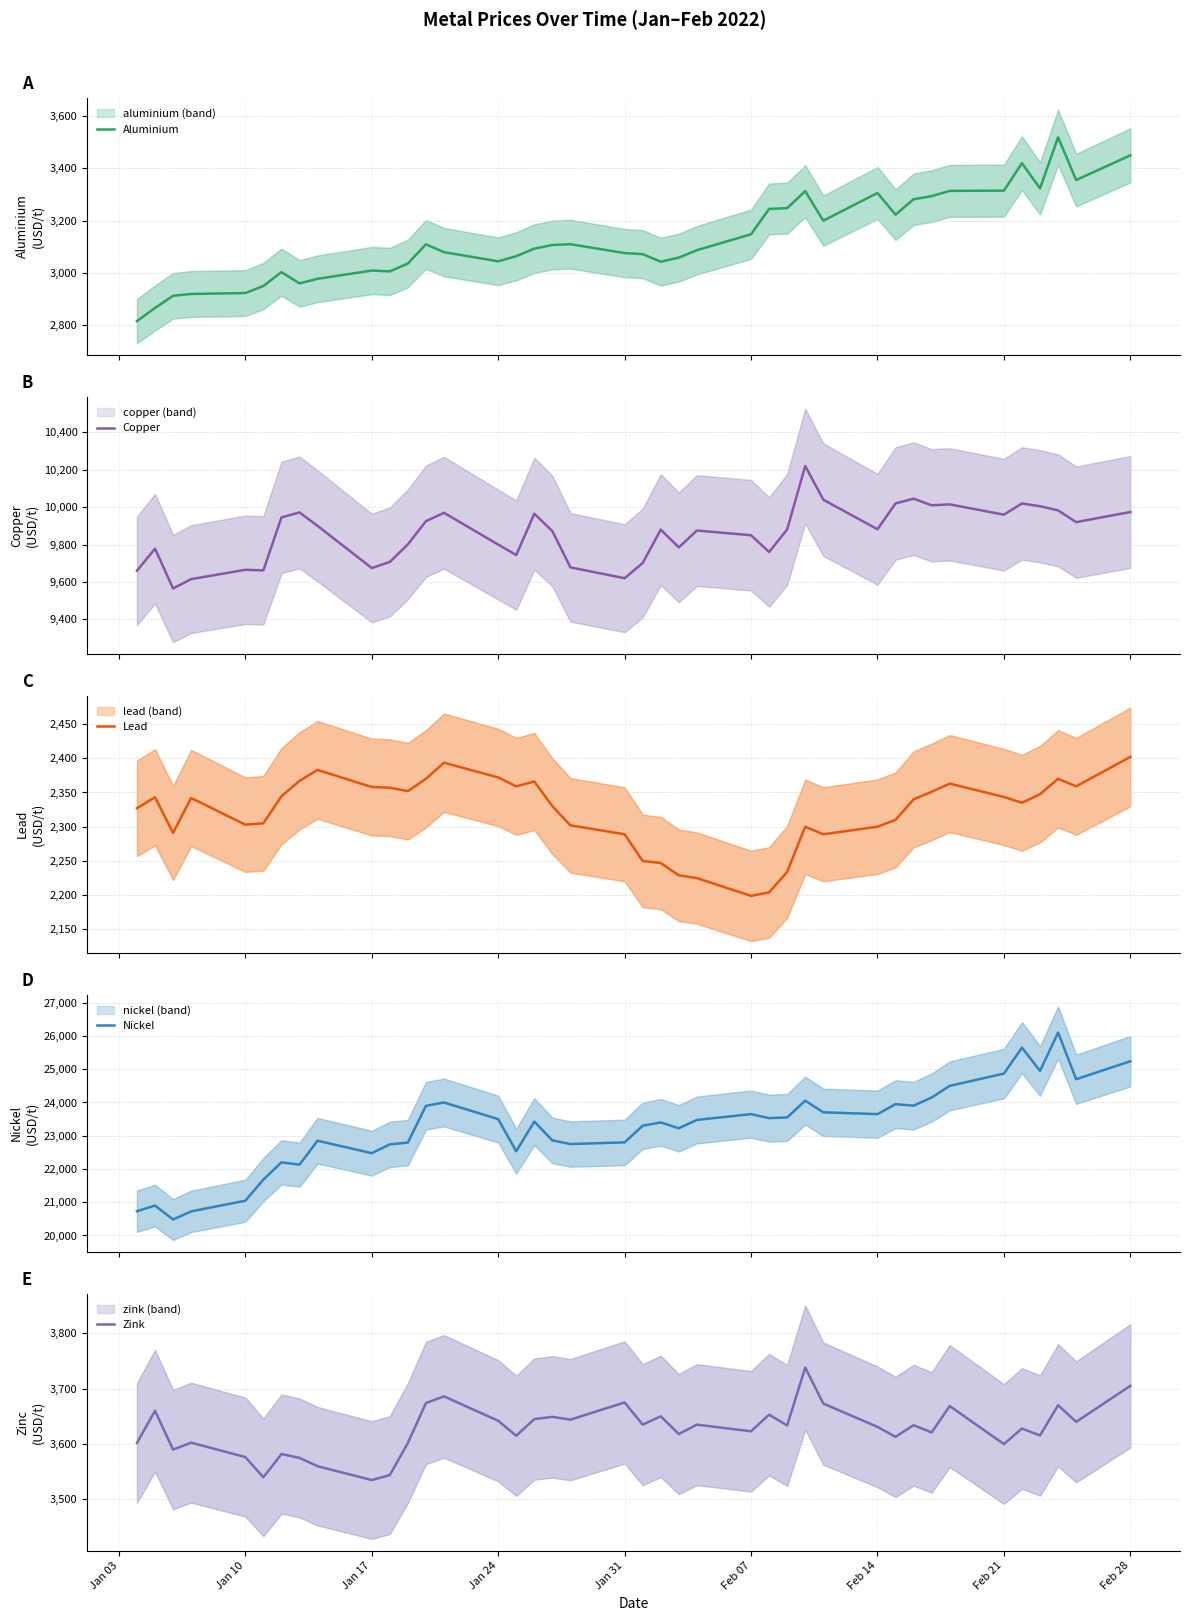

Rank the series at Feb 14 from highest to lowest value.

Nickel, Copper, Zink, Aluminium, Lead